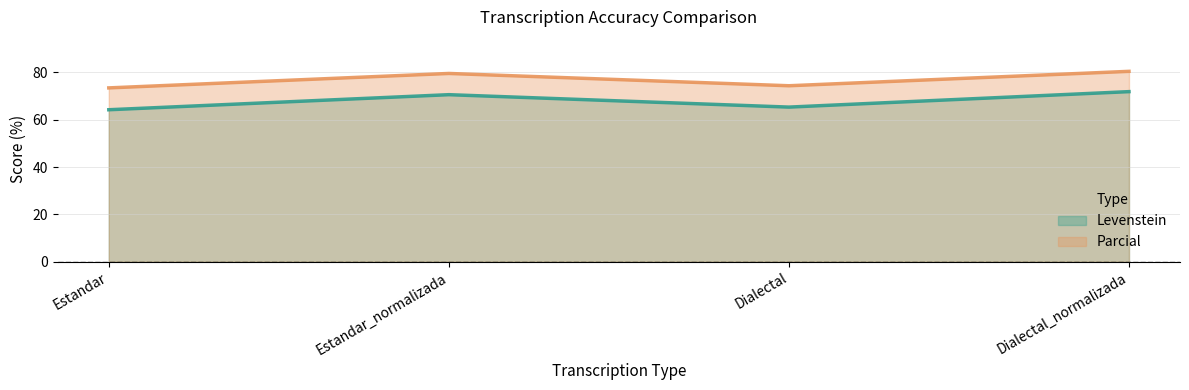

At which label does Levenstein first exceed 70?

Estandar_normalizada